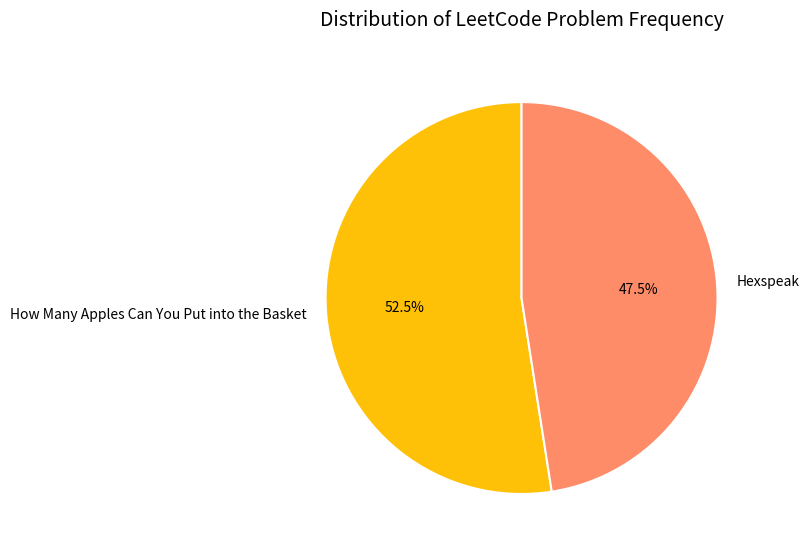

Does any single category account for the majority?

Yes